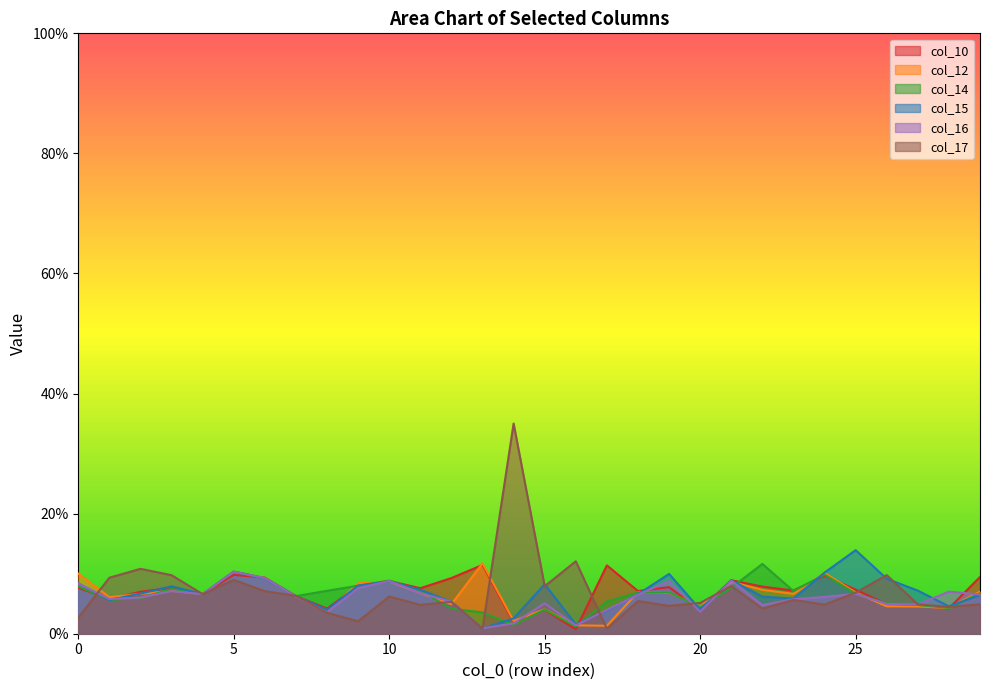

Is it true that col_14 equals 0.0 at 15?

True